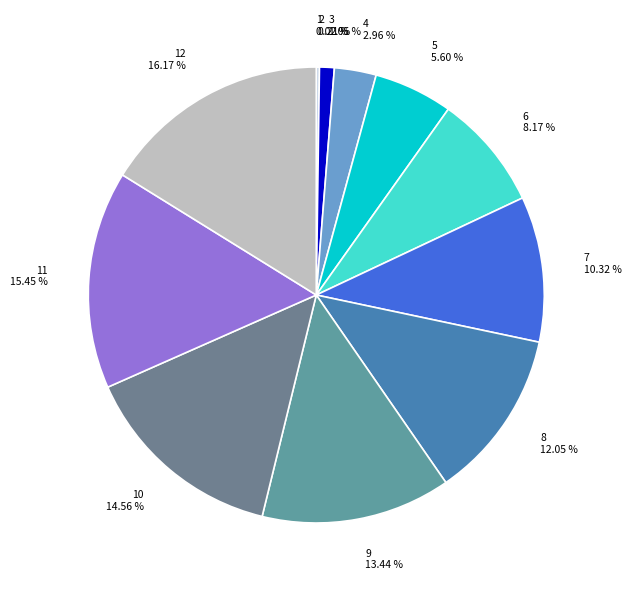

Does any single category account for the majority?

No